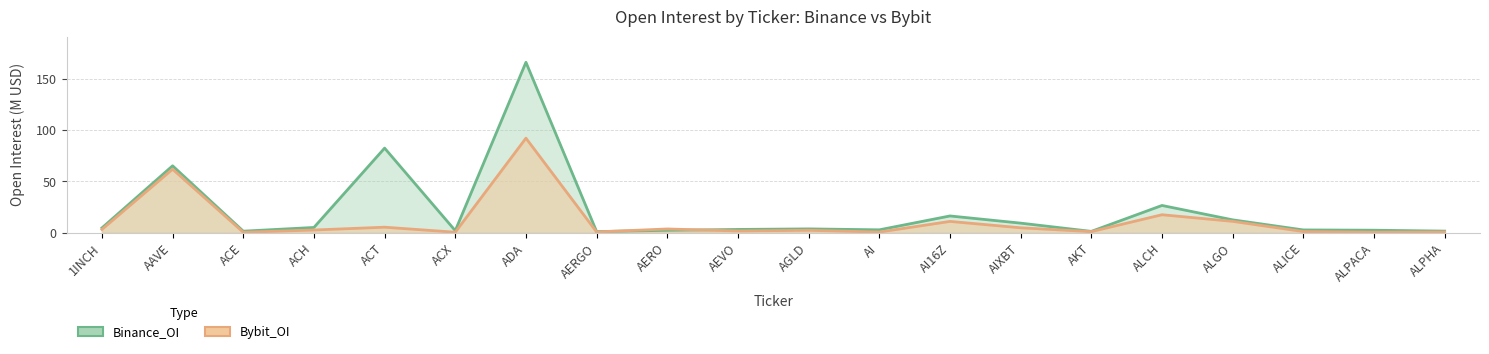

True or false: Bybit_OI has more than 1 points higher than both neighbors.

True